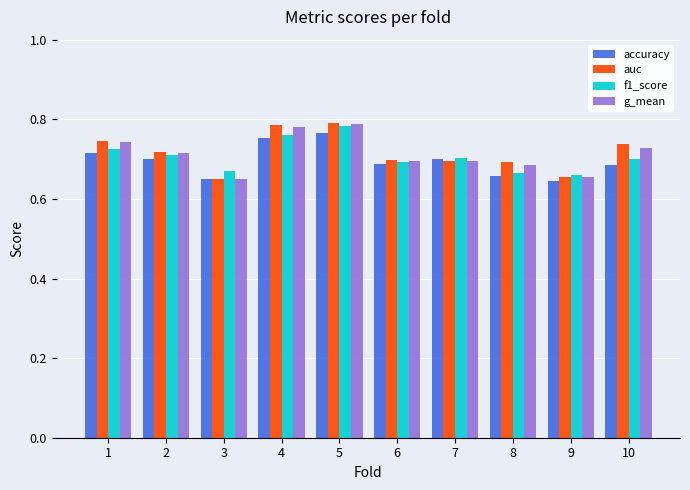

What is the difference between the maximum and minimum values in the g_mean series?

0.1